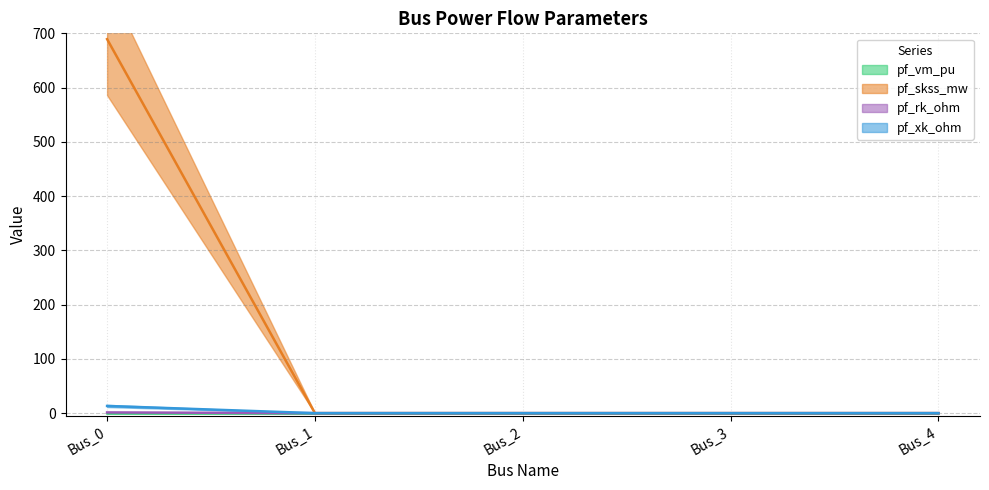

At which category does the chart reach its peak across all series?

Bus_0